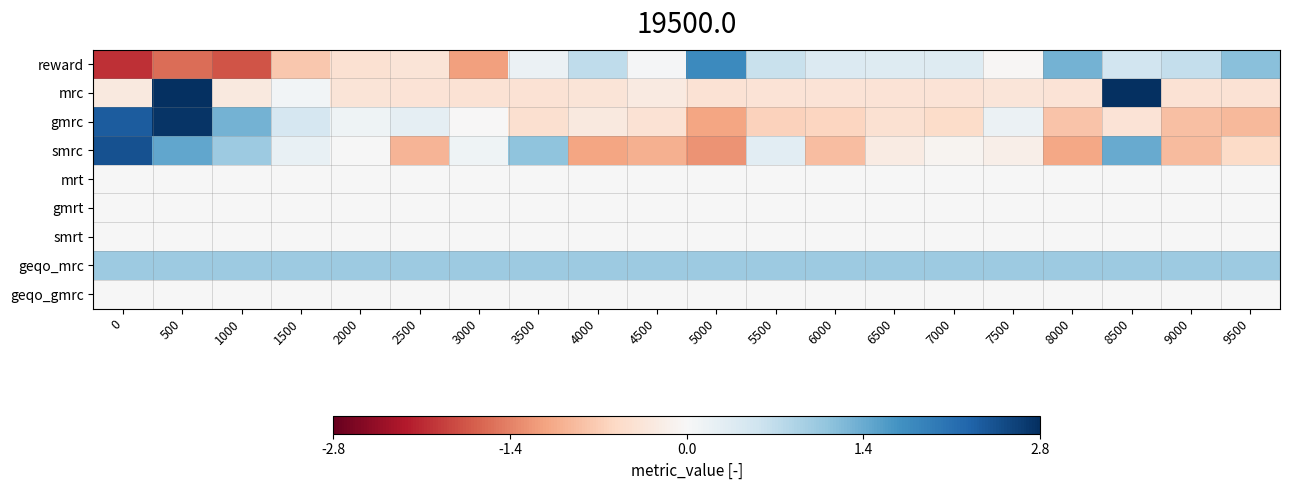

At how many categories does at least one series exceed 1?

8